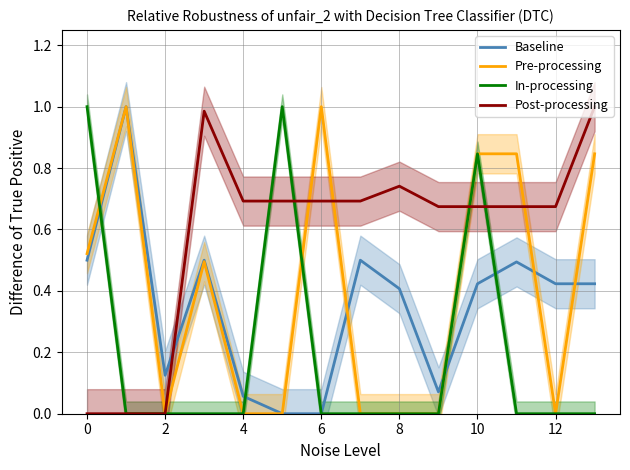

True or false: Post-processing and Baseline cross at least once.

True